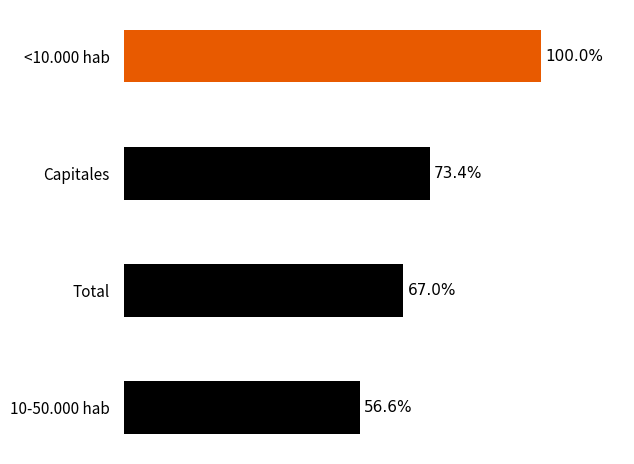

List the labels in order of value, largest first.

<10.000 hab, Capitales, Total, 10-50.000 hab